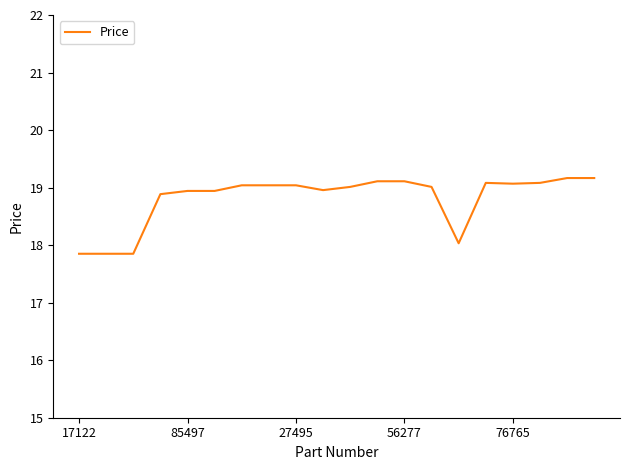

What is the greatest value displayed?

19.2